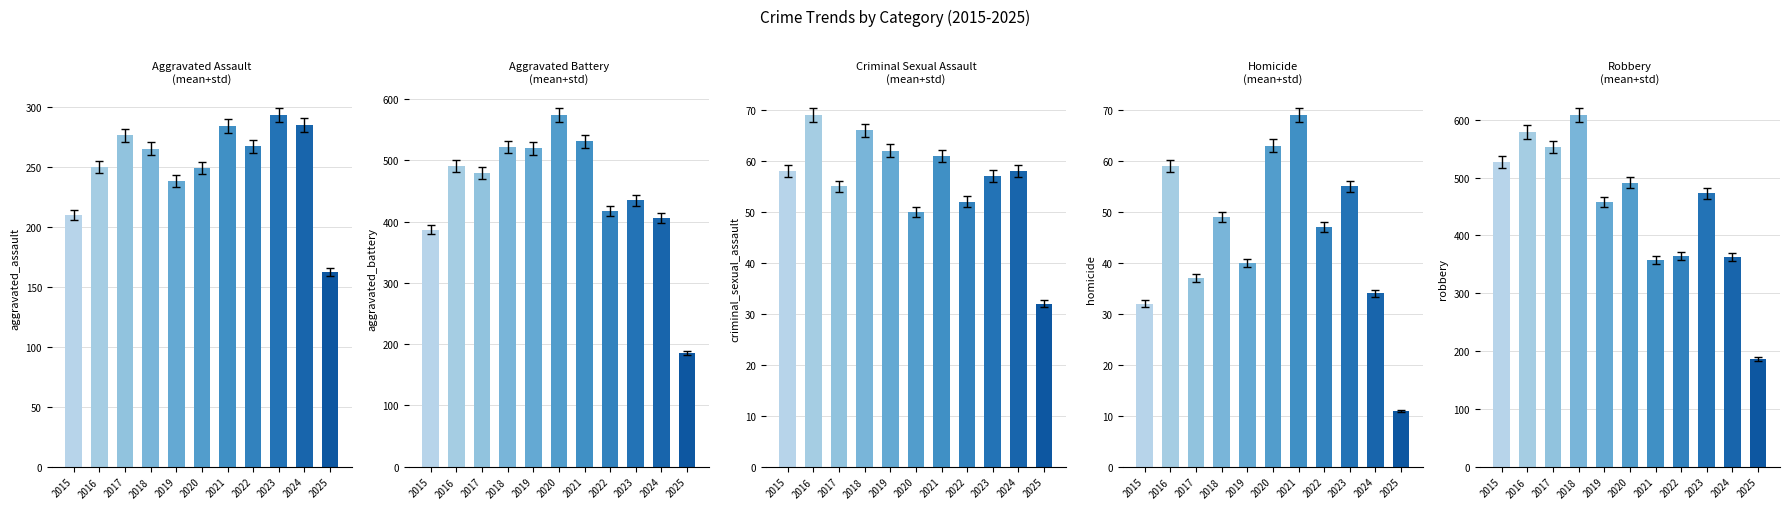

At which label is Robbery closest to 397?

2022